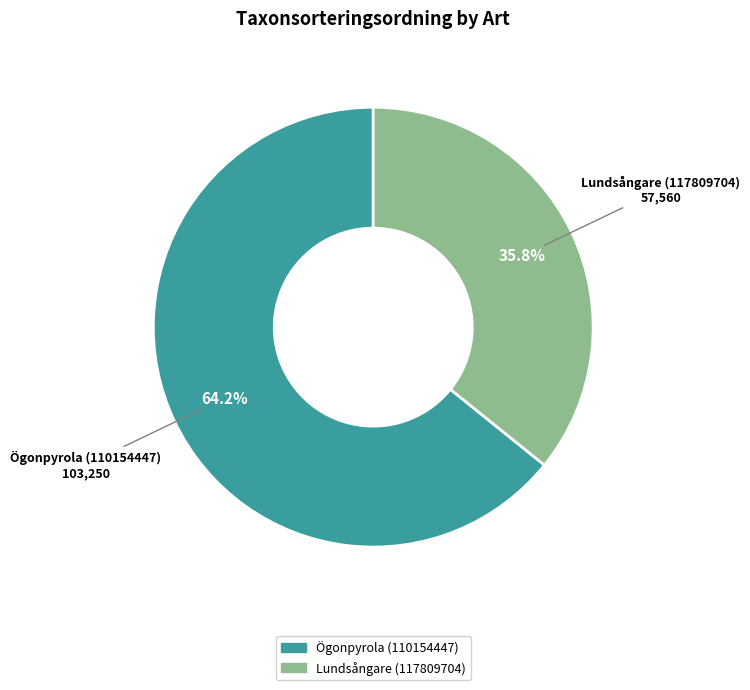

To the nearest percent, what is the difference between the Lundsångare (117809704) and Ögonpyrola (110154447) slice percentages?

28%